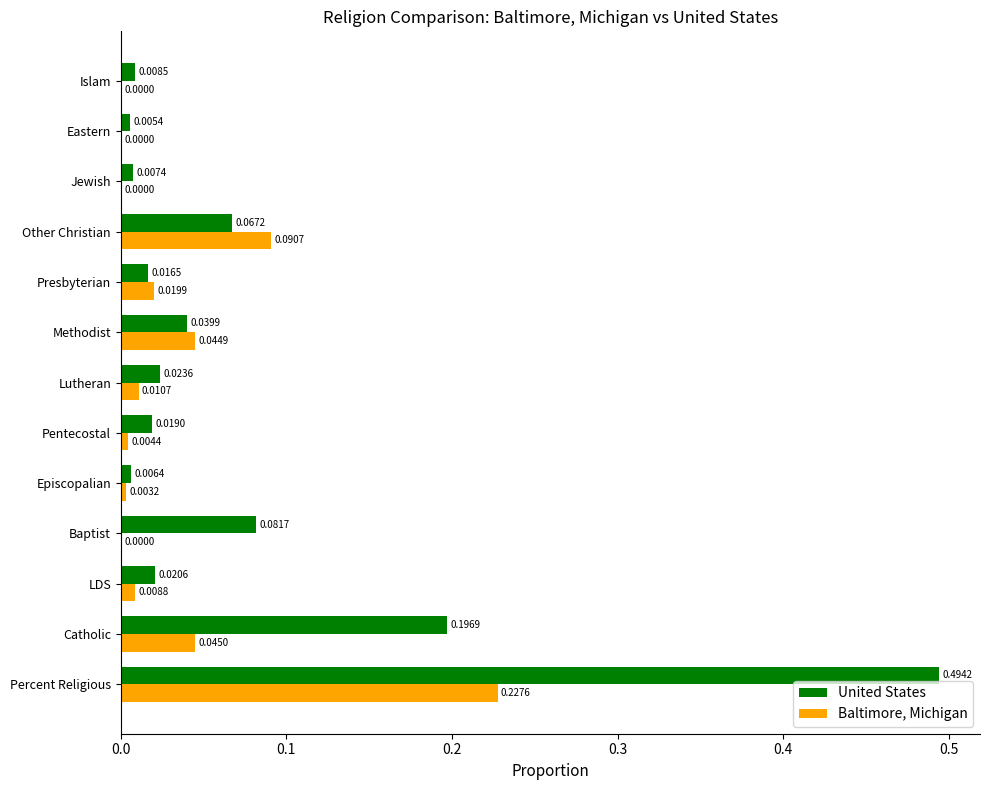

At which category does the chart reach its peak across all series?

Percent Religious